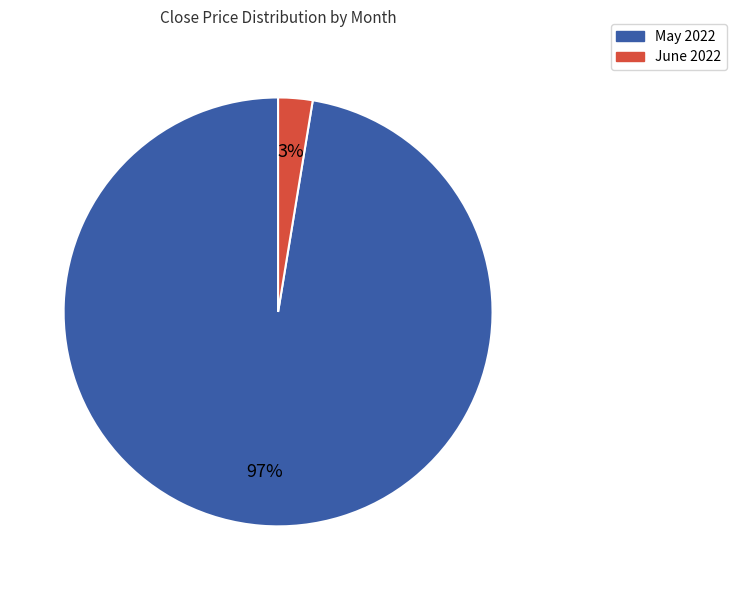

Which slice is the smallest?

June 2022